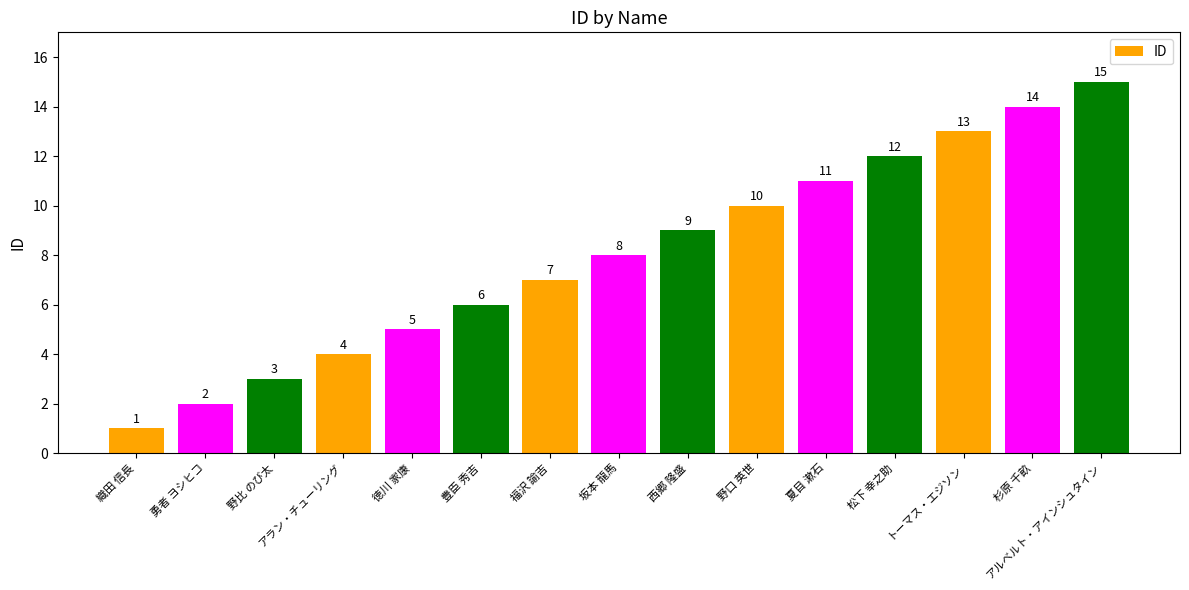

How many values are below 8?

7